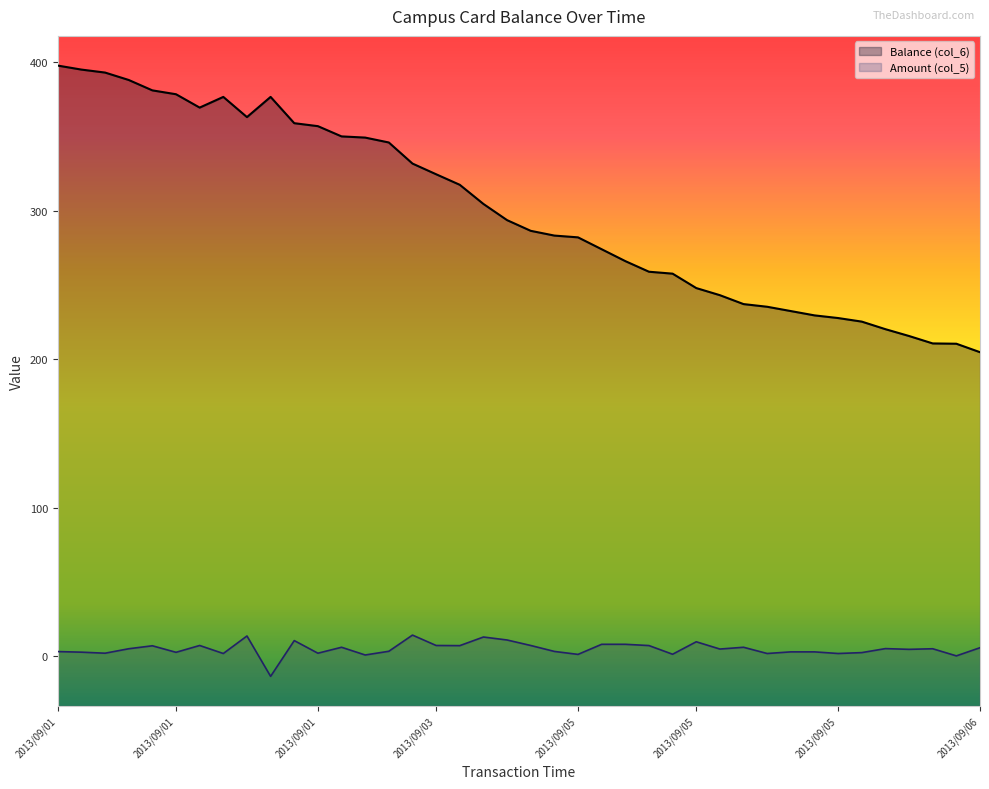

The Balance (col_6) series shows 210.7 at 2013/09/06 12:24:32. True or false?

True